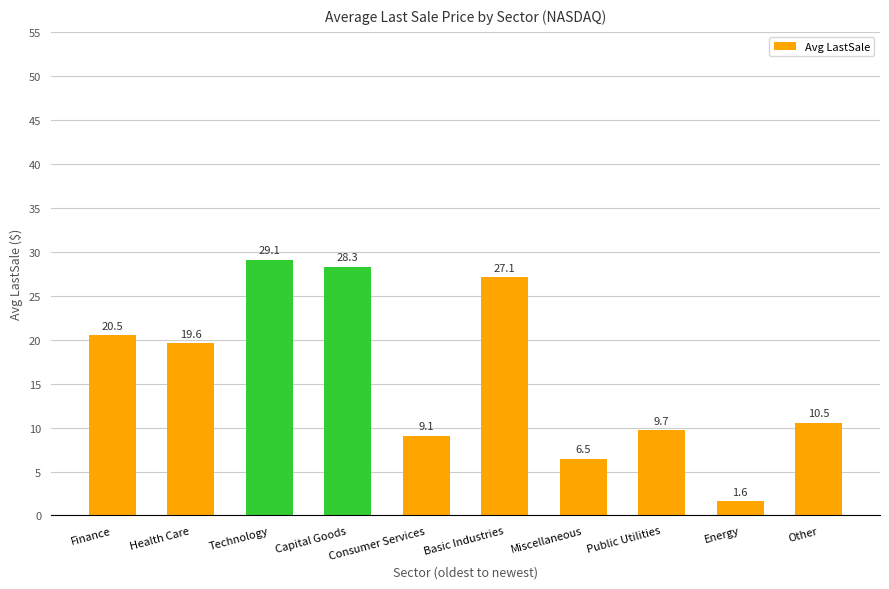

The value at Basic Industries is 6.8. True or false?

False